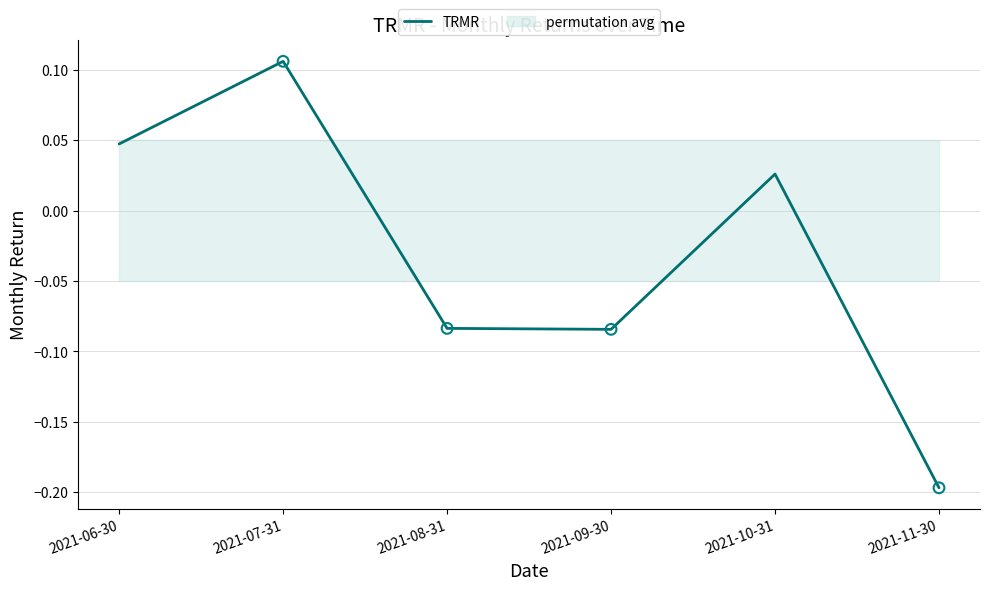

What is the change in value from 2021-08-31 to 2021-11-30?

-0.1